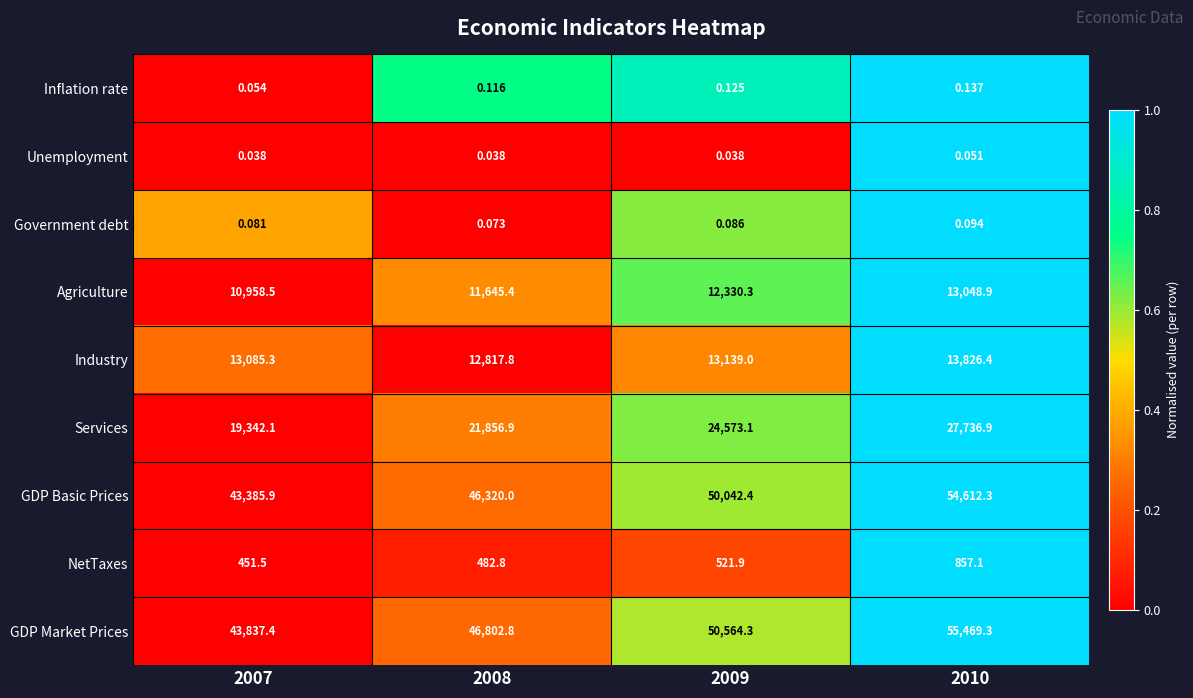

Between 2007 and 2008, which series saw the biggest shift?

GDP Market Prices